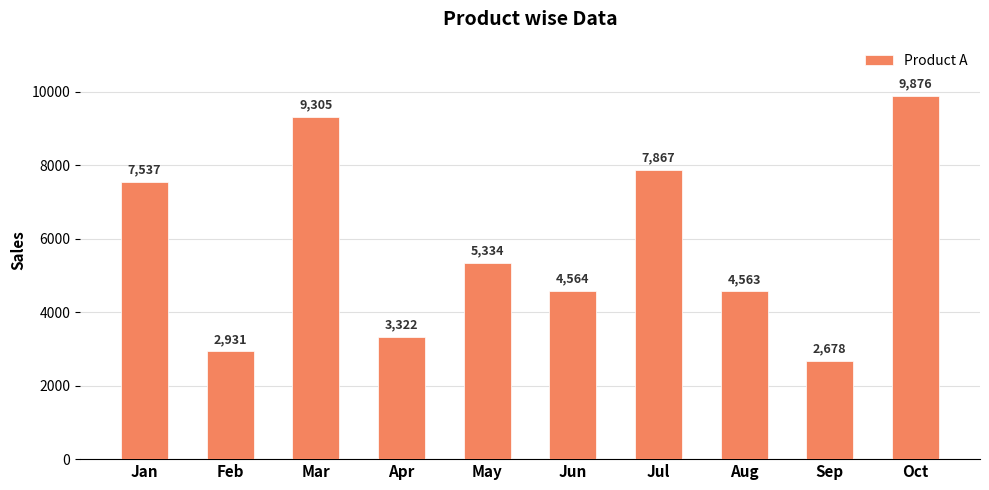

What is the smallest value displayed?

2678